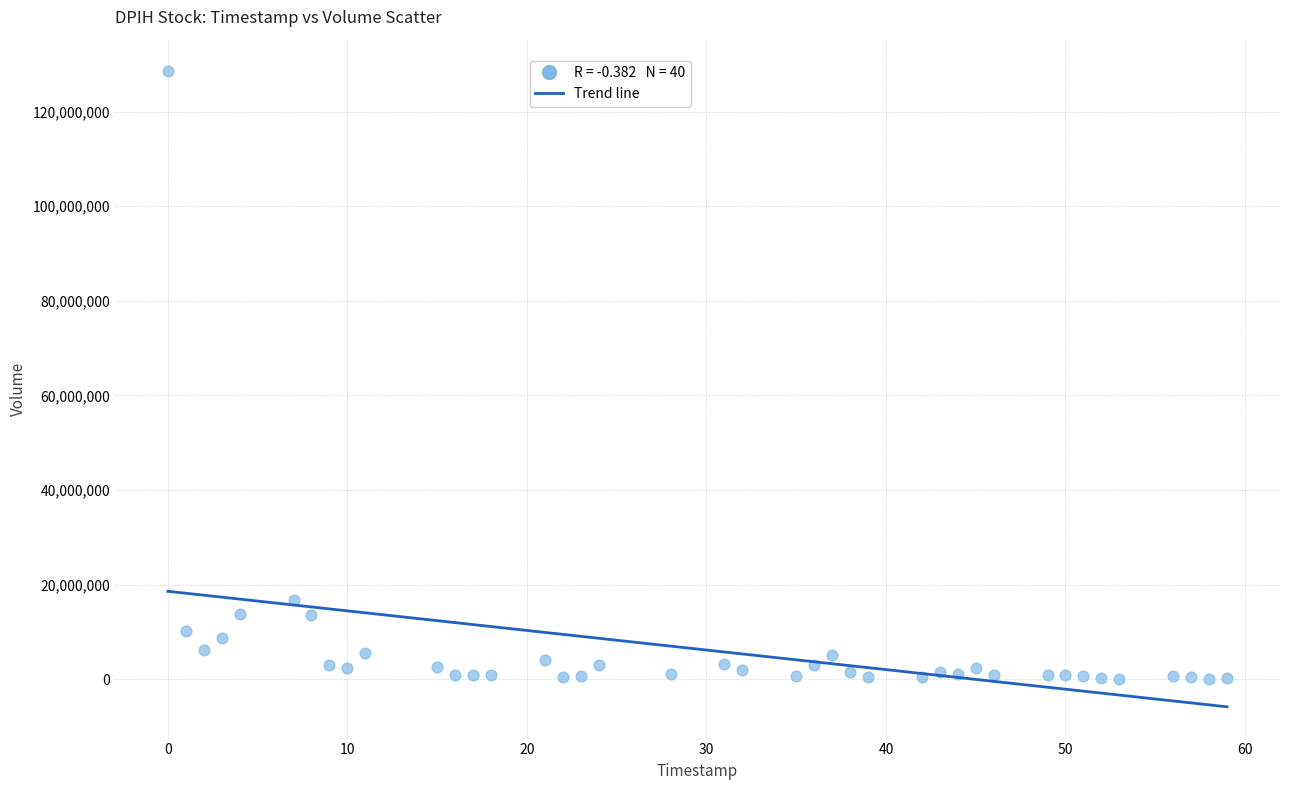

What Y value in the scatter plot is closest to 64297550?

16755700